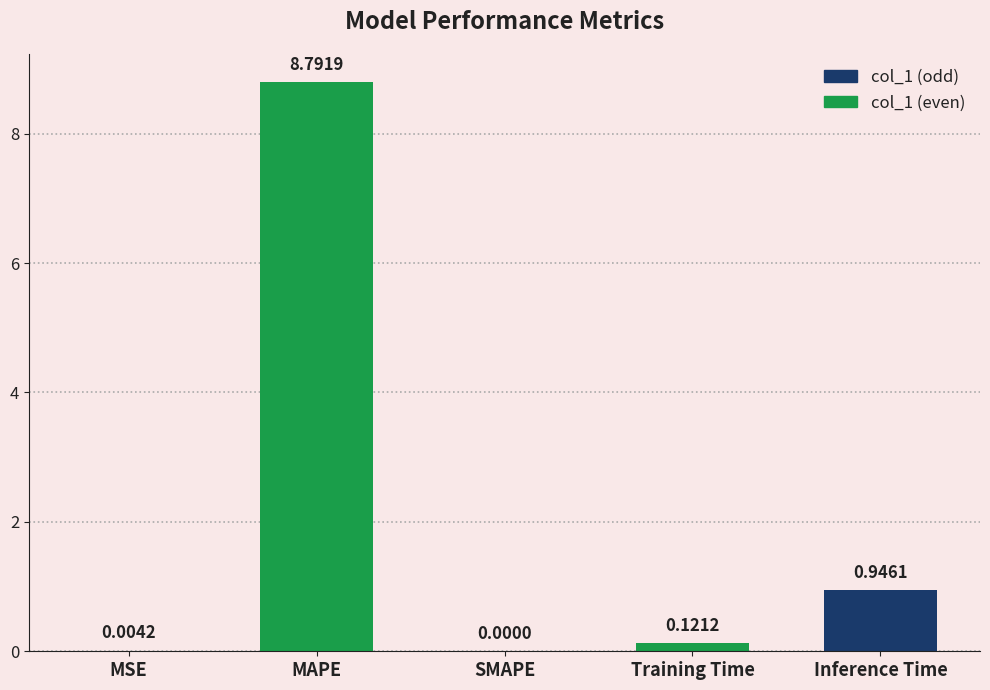

Which has a higher value, MSE or SMAPE?

MSE